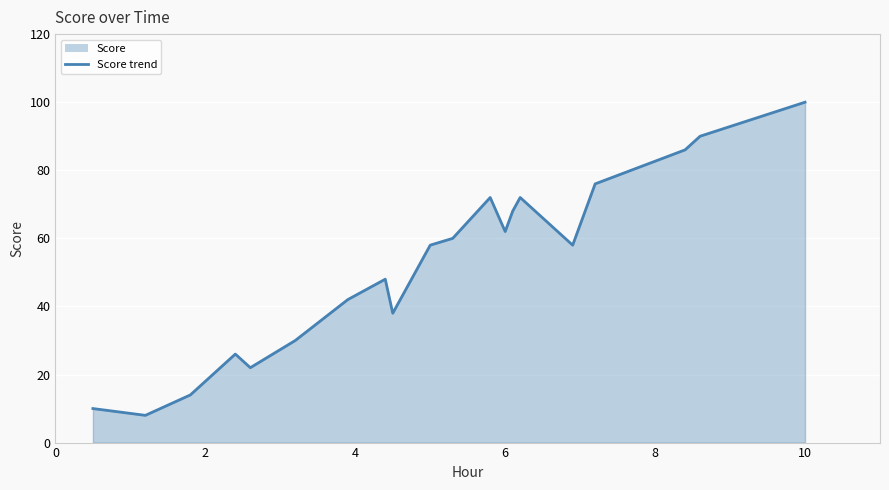

Does the chart display data point markers on the line(s)?

No